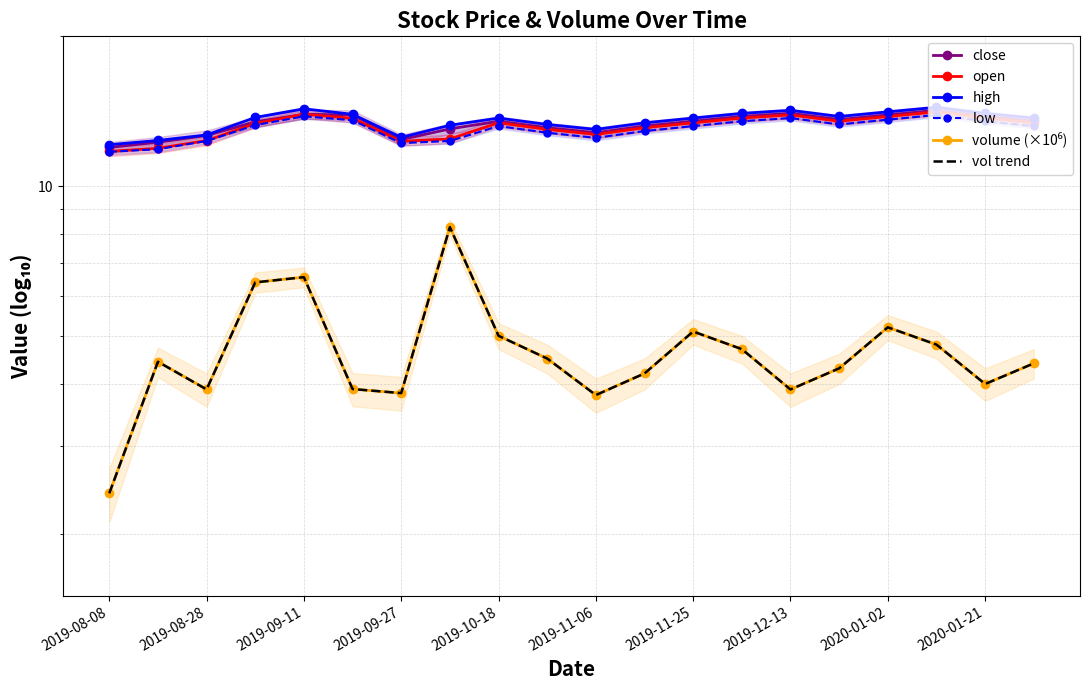

What is the value of the vol trend point at the 6th from the left?

3.9